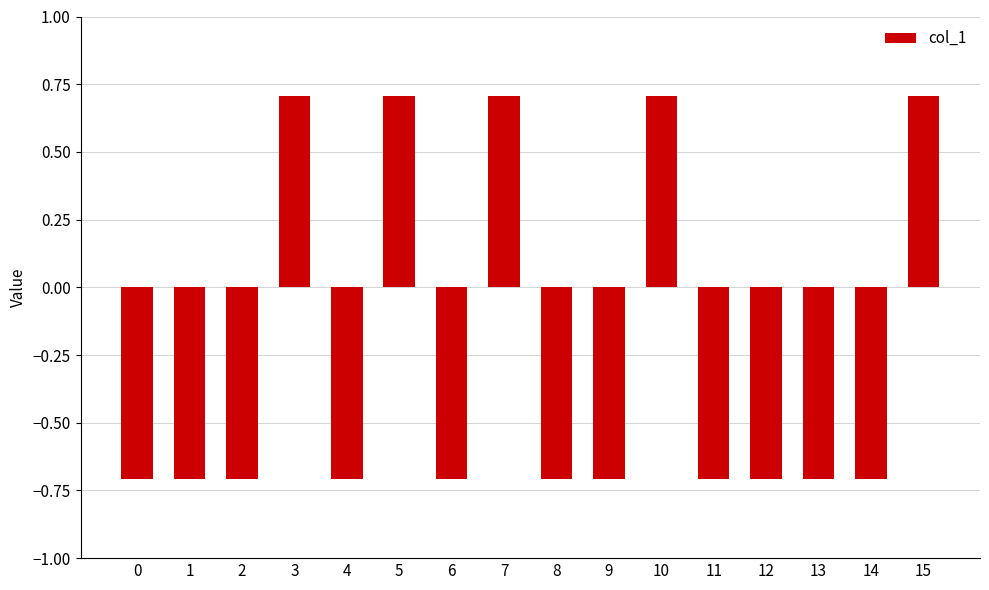

What is the minimum value shown in the chart?

-0.7